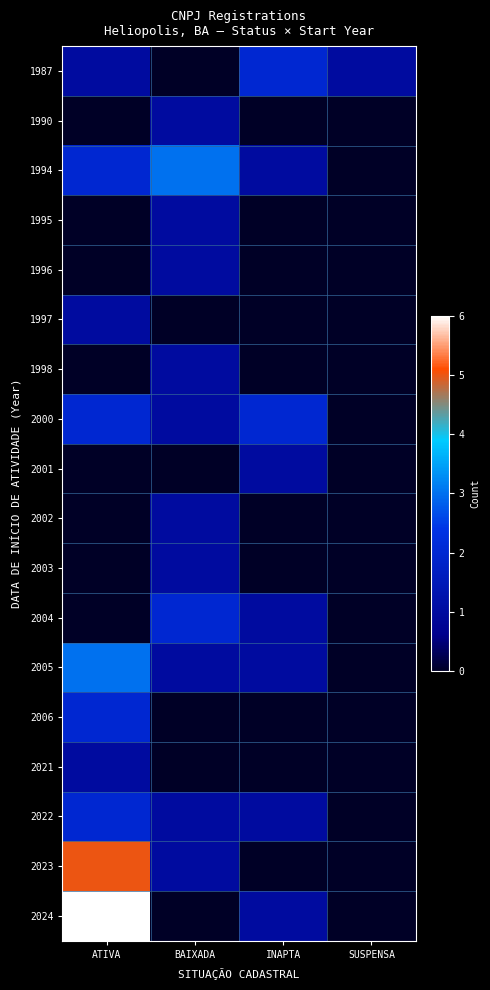

Reading right to left, what are all the values shown in this chart?

1987: SUSPENSA=1	INAPTA=2	BAIXADA=0	ATIVA=1
1990: SUSPENSA=0	INAPTA=0	BAIXADA=1	ATIVA=0
1994: SUSPENSA=0	INAPTA=1	BAIXADA=3	ATIVA=2
1995: SUSPENSA=0	INAPTA=0	BAIXADA=1	ATIVA=0
1996: SUSPENSA=0	INAPTA=0	BAIXADA=1	ATIVA=0
1997: SUSPENSA=0	INAPTA=0	BAIXADA=0	ATIVA=1
1998: SUSPENSA=0	INAPTA=0	BAIXADA=1	ATIVA=0
2000: SUSPENSA=0	INAPTA=2	BAIXADA=1	ATIVA=2
2001: SUSPENSA=0	INAPTA=1	BAIXADA=0	ATIVA=0
2002: SUSPENSA=0	INAPTA=0	BAIXADA=1	ATIVA=0
2003: SUSPENSA=0	INAPTA=0	BAIXADA=1	ATIVA=0
2004: SUSPENSA=0	INAPTA=1	BAIXADA=2	ATIVA=0
2005: SUSPENSA=0	INAPTA=1	BAIXADA=1	ATIVA=3
2006: SUSPENSA=0	INAPTA=0	BAIXADA=0	ATIVA=2
2021: SUSPENSA=0	INAPTA=0	BAIXADA=0	ATIVA=1
2022: SUSPENSA=0	INAPTA=1	BAIXADA=1	ATIVA=2
2023: SUSPENSA=0	INAPTA=0	BAIXADA=1	ATIVA=5
2024: SUSPENSA=0	INAPTA=1	BAIXADA=0	ATIVA=6